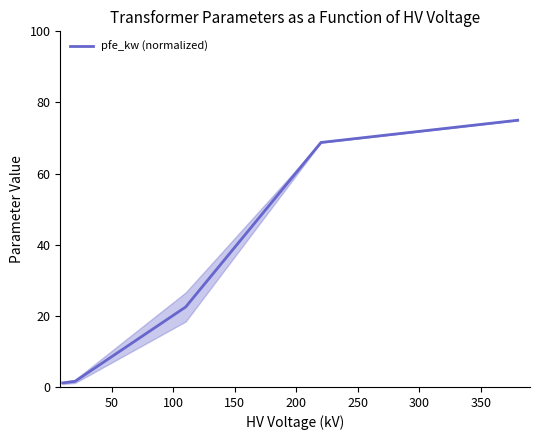

True or false: the data has more than 0 interior local peaks.

False